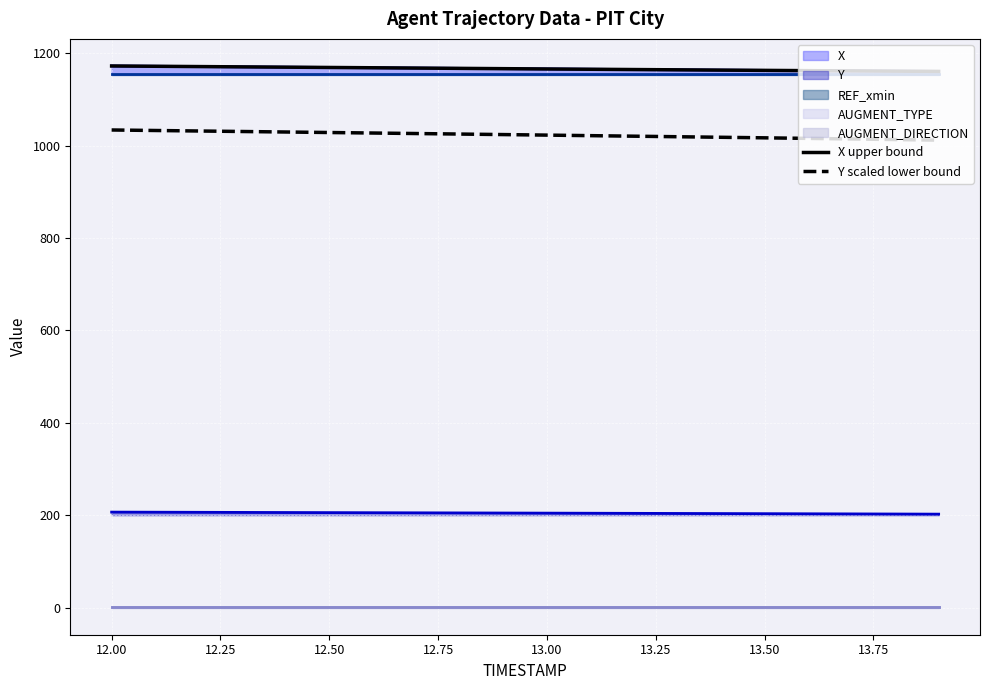

Which series has the widest spread of values?

Y scaled lower bound